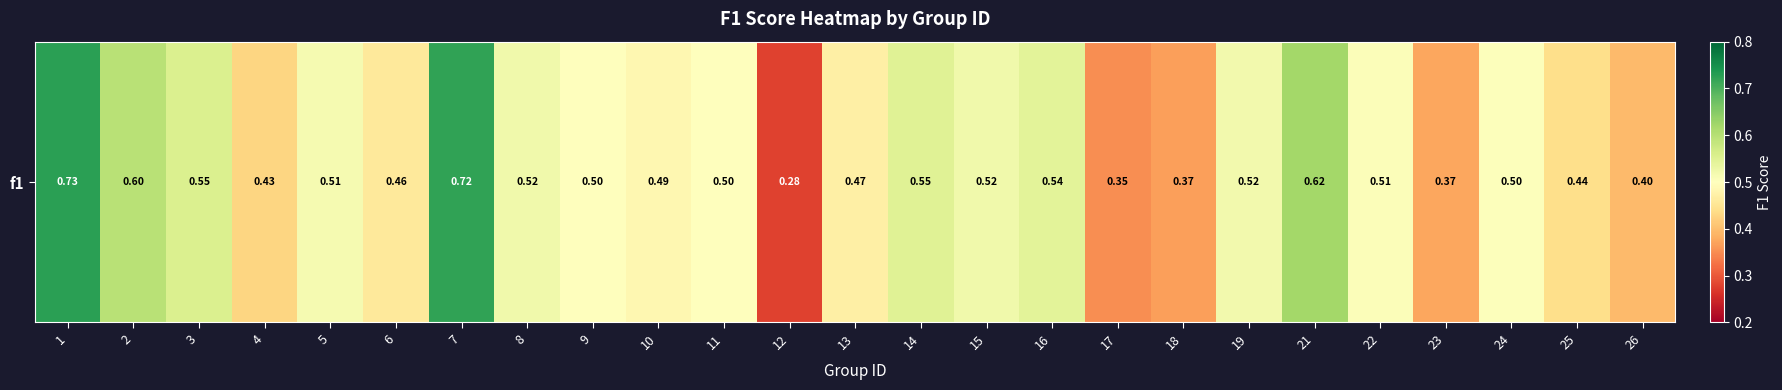

Reading left to right, list all the values displayed in this chart.

0.7	0.6	0.6	0.4	0.5	0.5	0.7	0.5	0.5	0.5	0.5	0.3	0.5	0.5	0.5	0.5	0.4	0.4	0.5	0.6	0.5	0.4	0.5	0.4	0.4